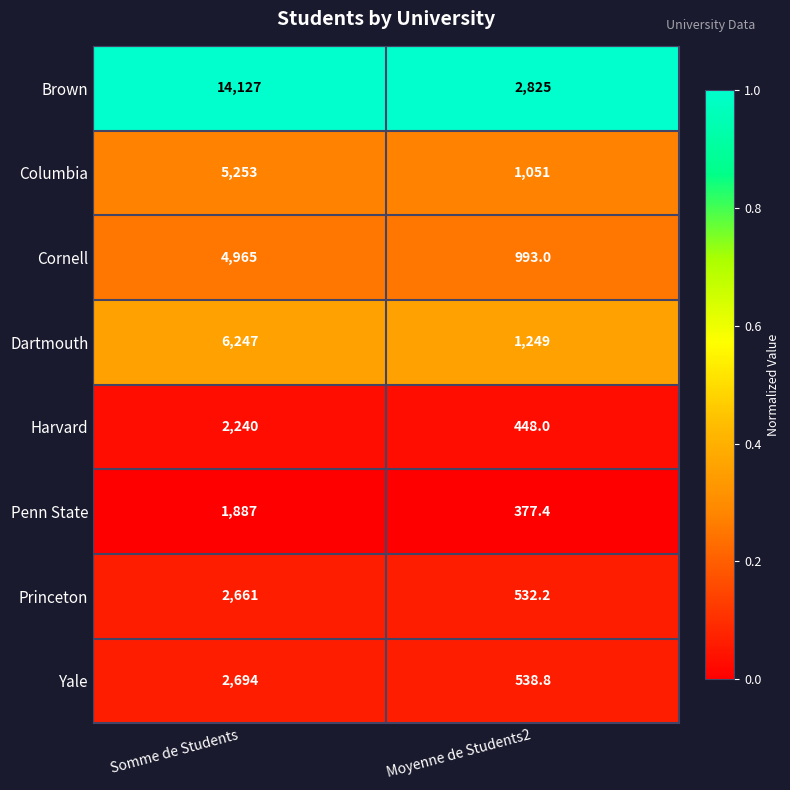

How many categories are shown in the chart?

2